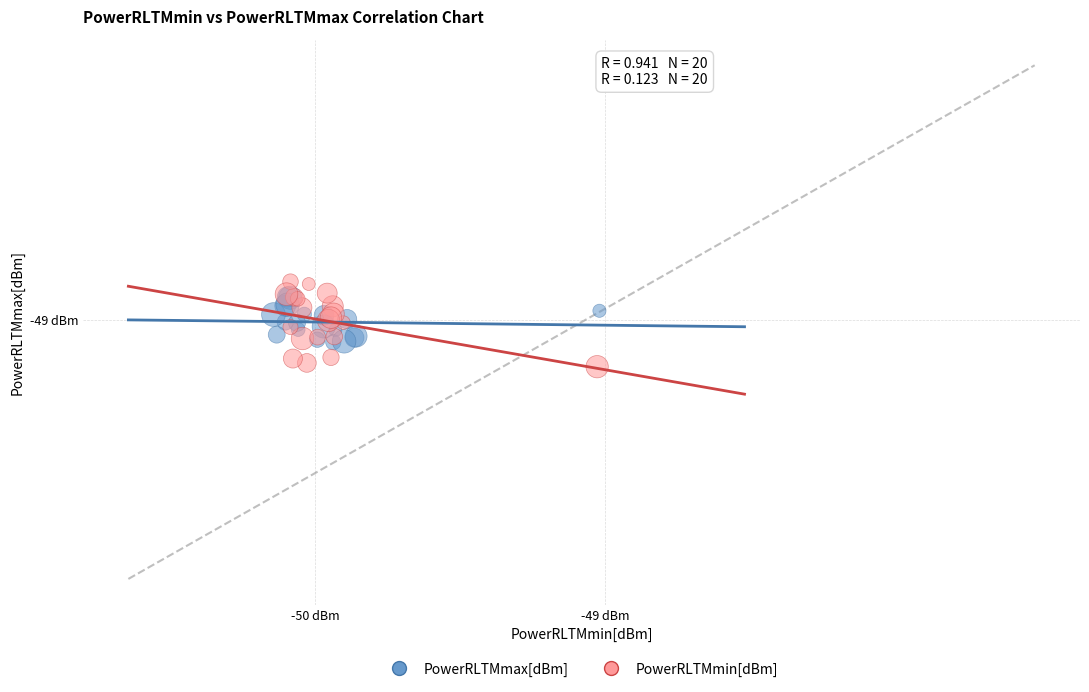

Which series reaches the minimum Y coordinate?

PowerRLTMmin[dBm]